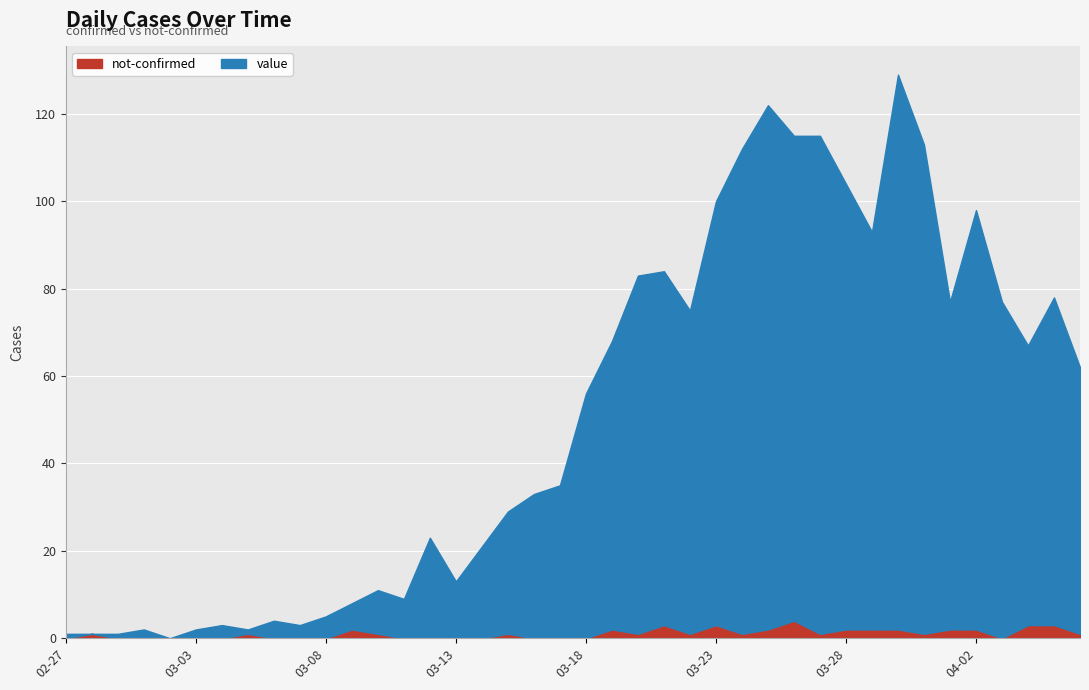

What is the difference between the second highest and minimum values in the not-confirmed series?

3